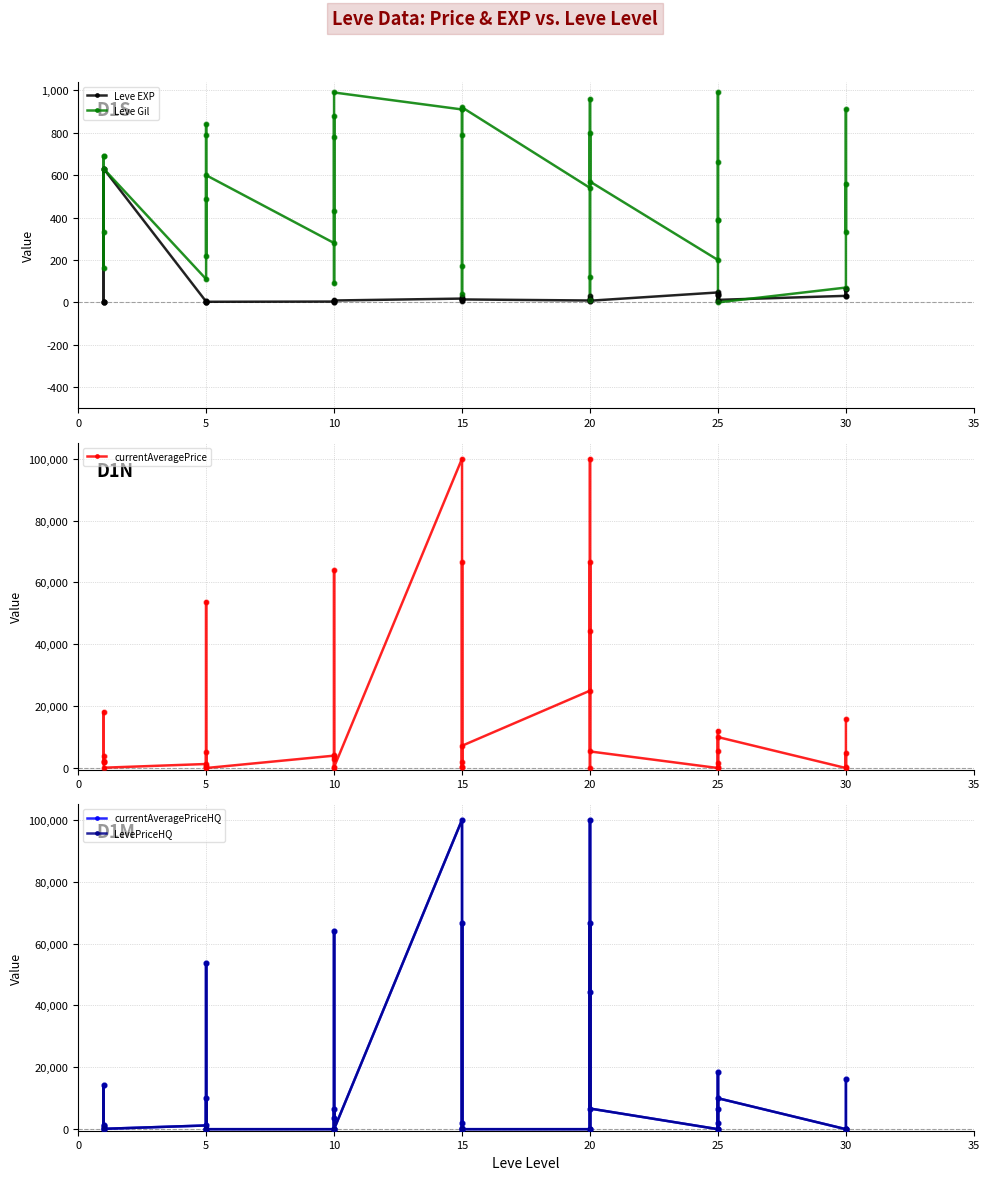

What are all the series names shown in the legend?

Leve EXP, Leve Gil, currentAveragePrice, currentAveragePriceHQ, LevePriceHQ